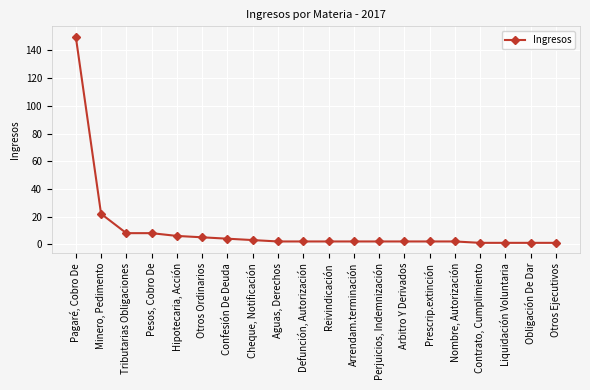

What is the greatest value displayed?

150